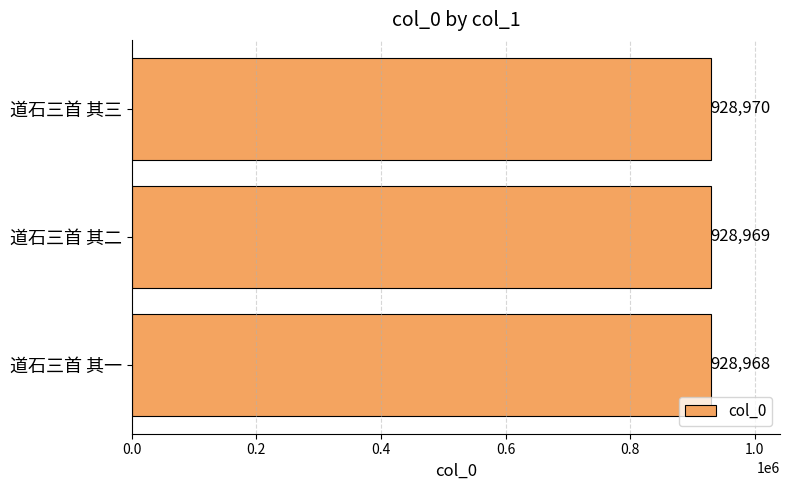

Reading top to bottom, extract all data points from this chart.

道石三首 其三=928970	道石三首 其二=928969	道石三首 其一=928968